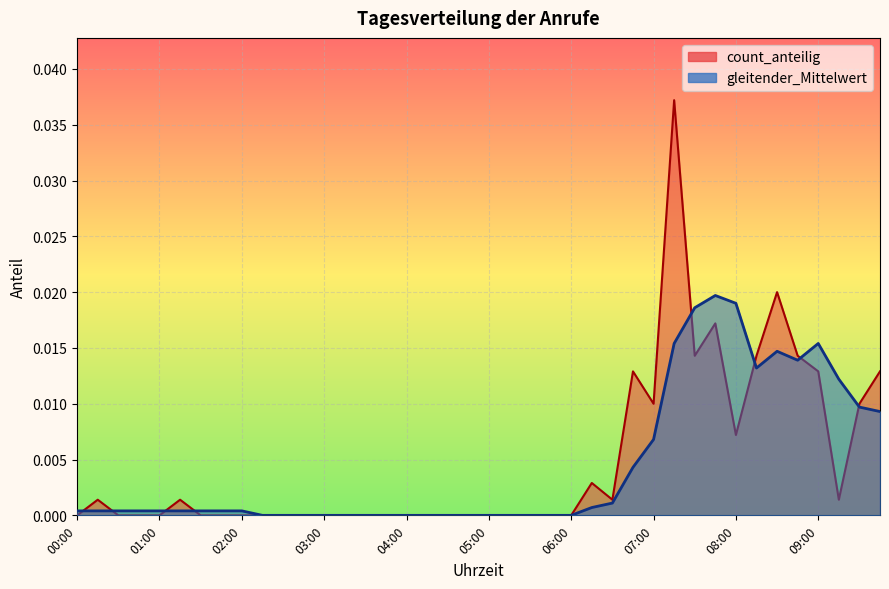

At 07:15, list the series in order from smallest to largest.

gleitender_Mittelwert, count_anteilig